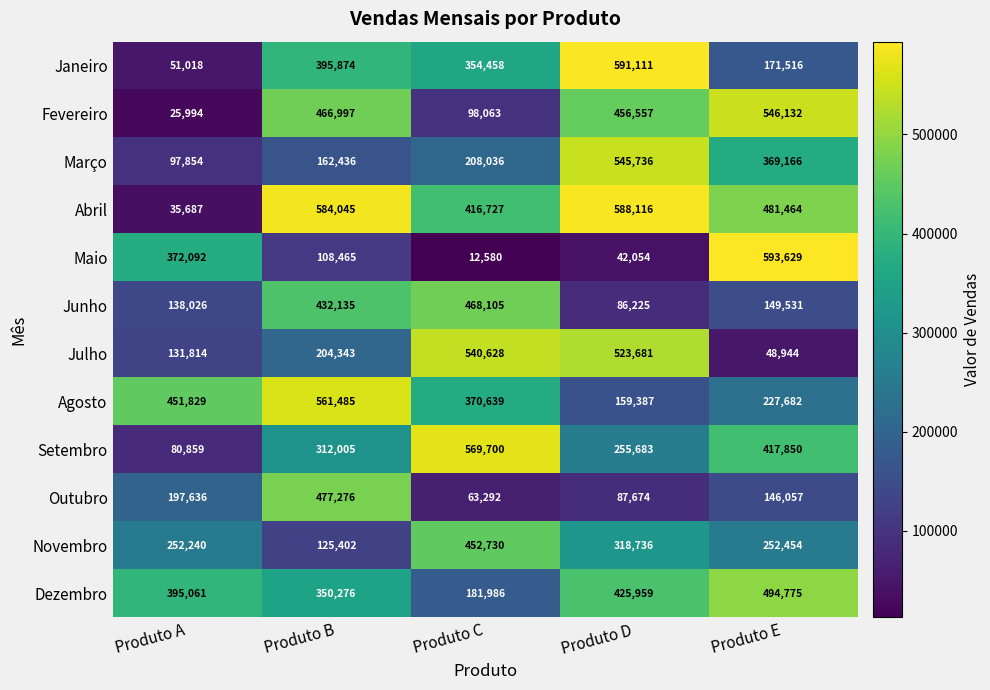

Which series has the largest total across all categories?

Abril